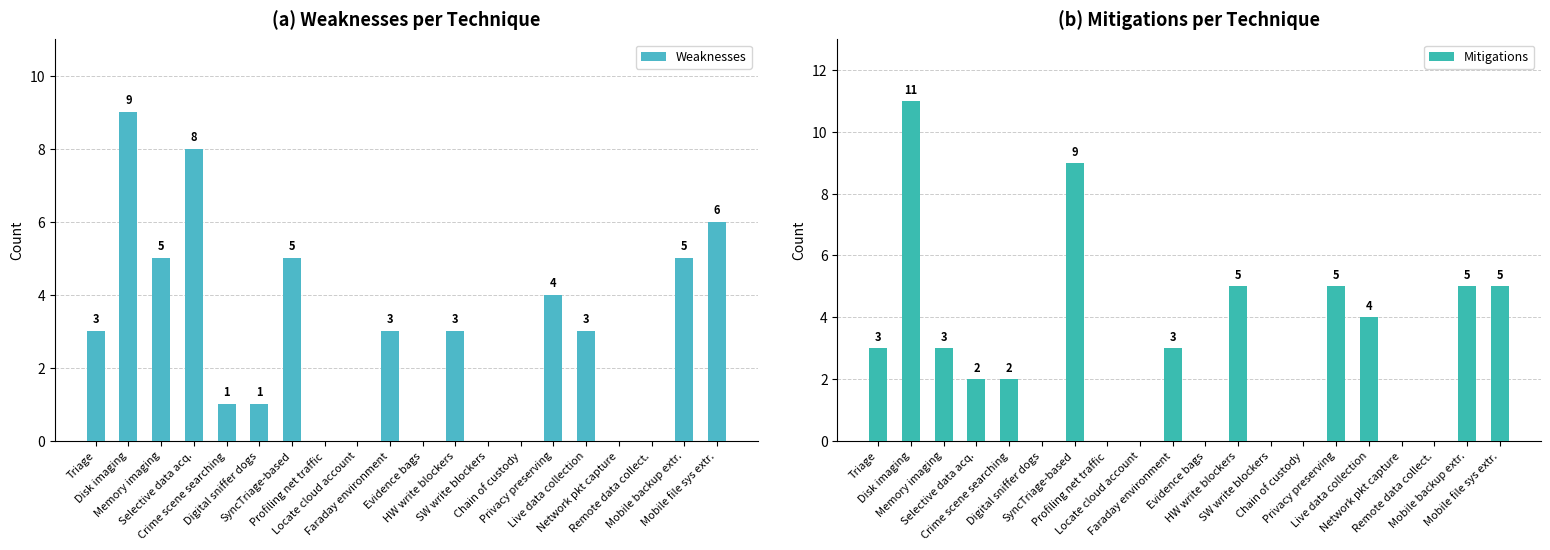

At which category does the chart reach its minimum across all series?

Profiling net traffic